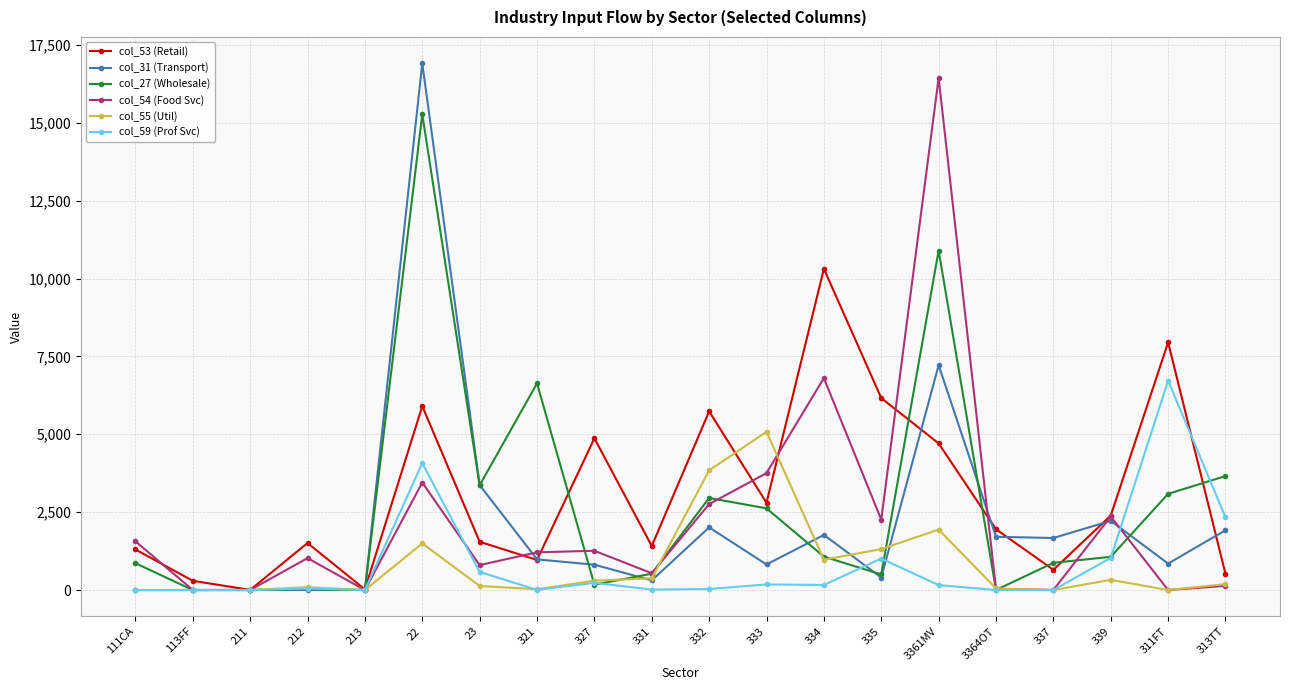

What is the sum of the col_53 (Retail) values at 339 and 211?

2395